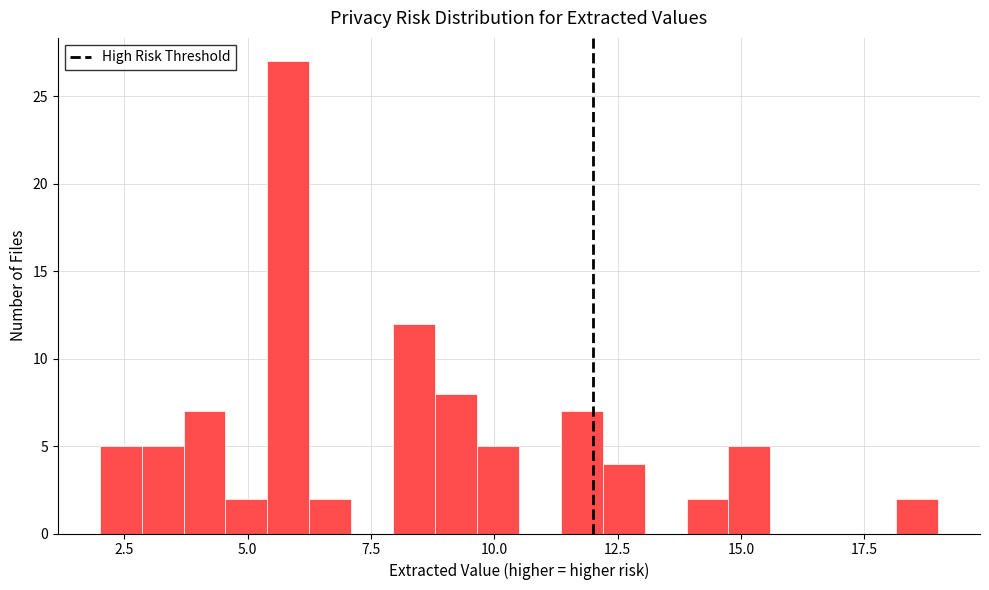

Read against the x-axis, roughly where is the centre of the tallest bar?

6.0